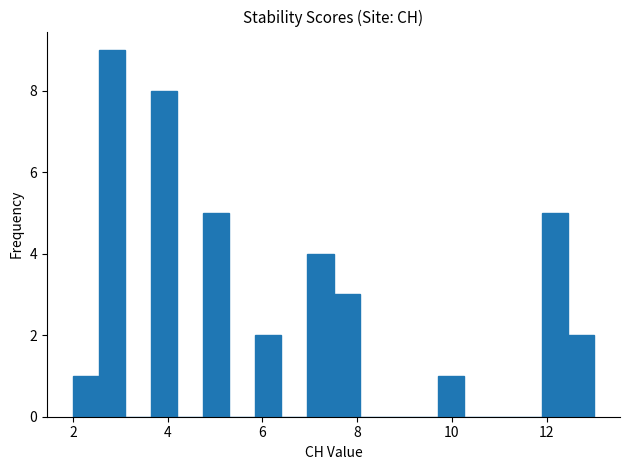

Read against the x-axis, roughly where is the centre of the tallest bar?

2.8